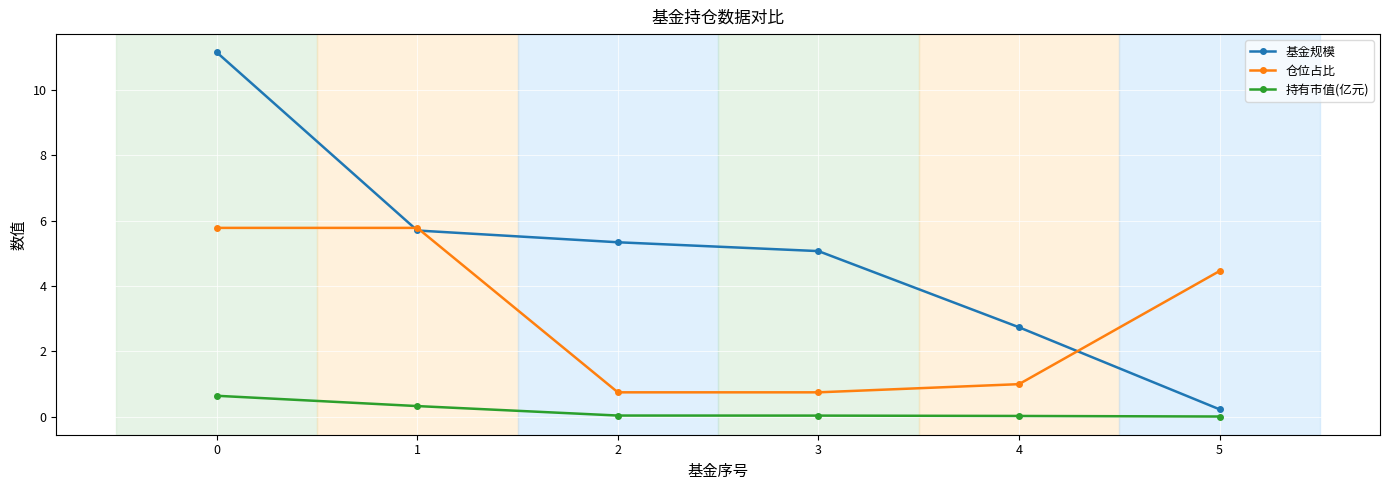

At 5, list the series in order from smallest to largest.

持有市值(亿元), 基金规模, 仓位占比